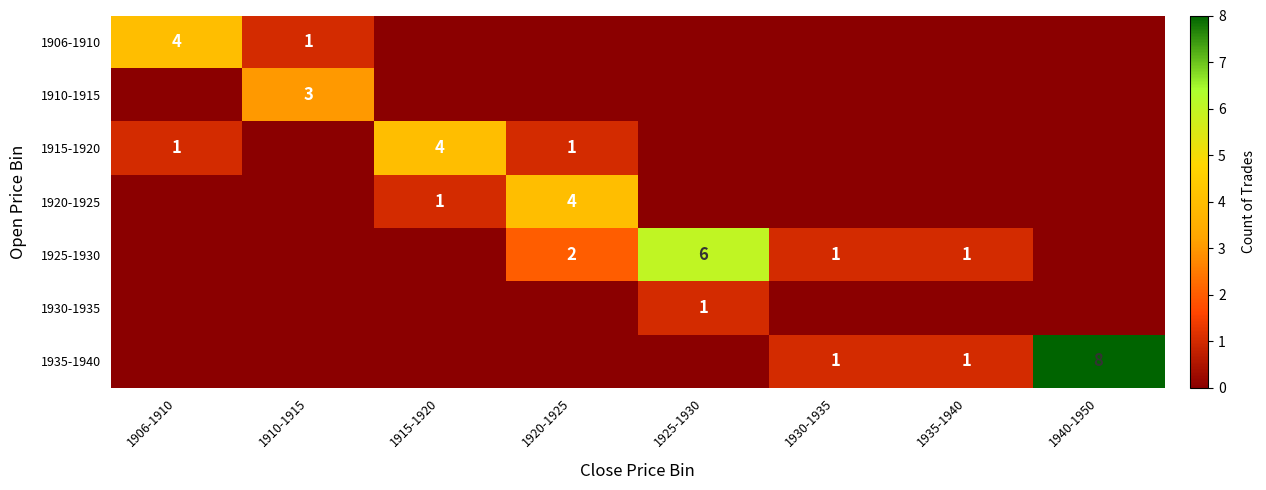

How many distinct data groups are displayed?

7